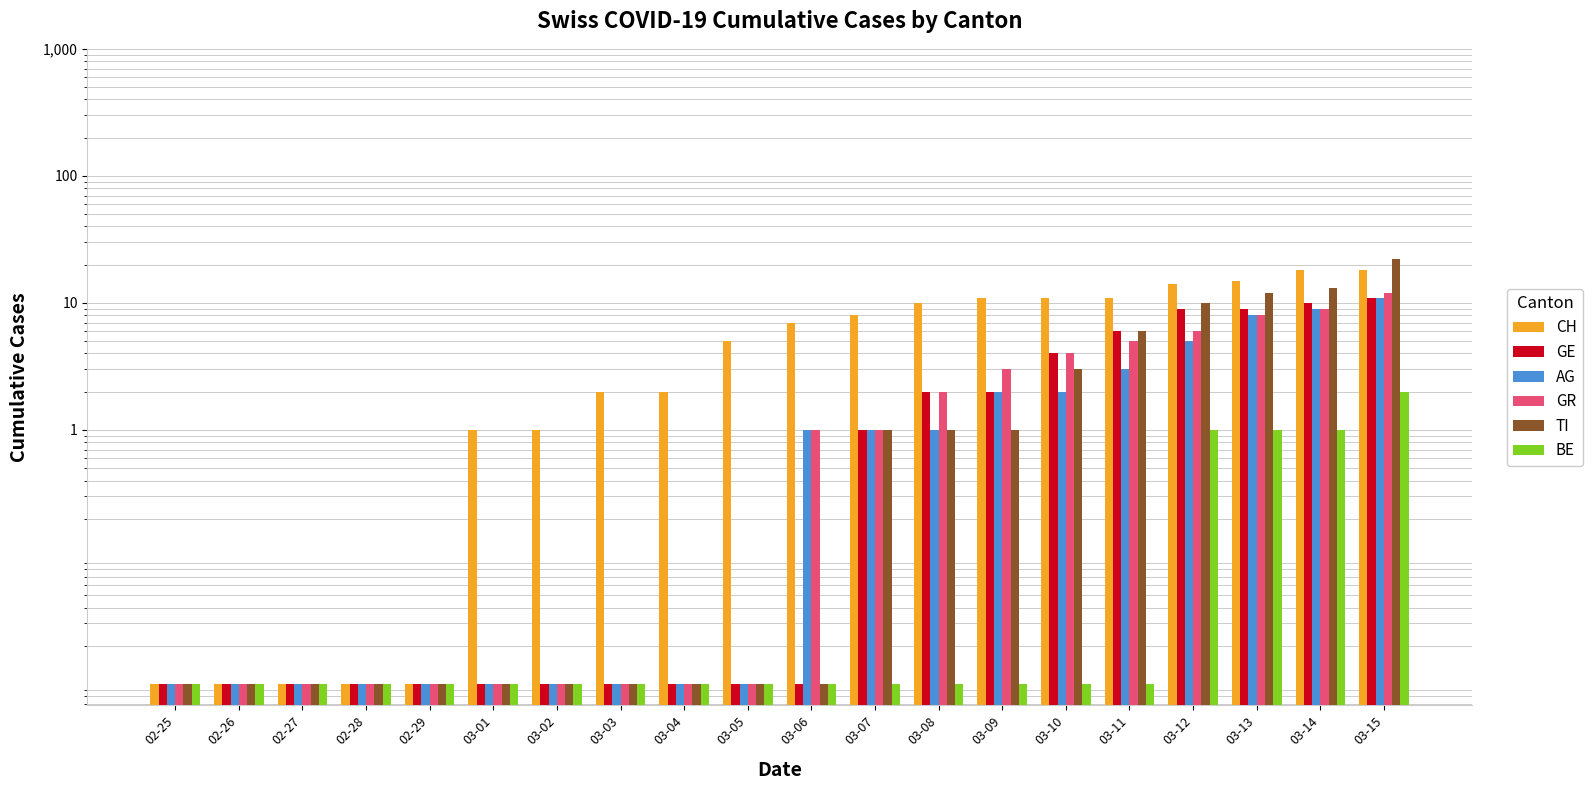

What position from the right is 03-15?

1